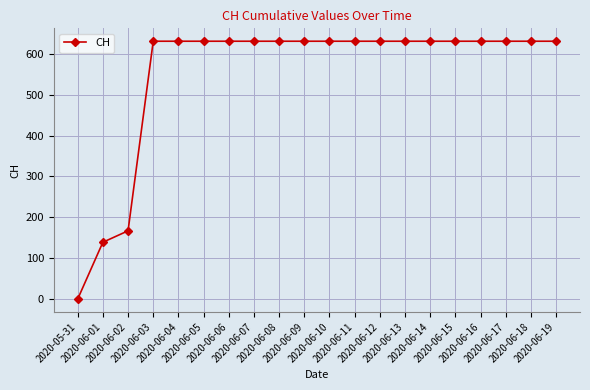

What is the value of the 18th point from the left?

631